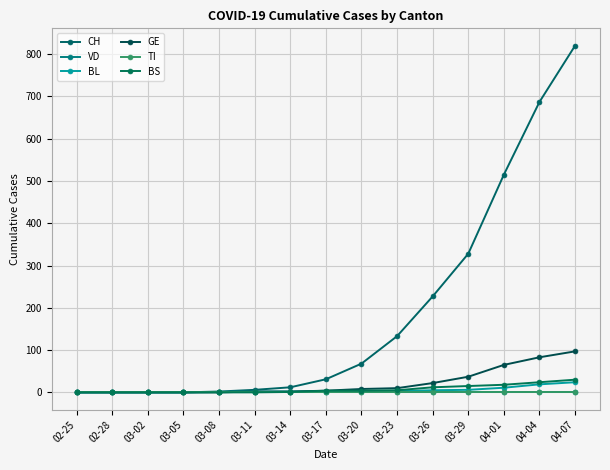

Is the value of VD at 02-25 greater than the value of BS at 02-28?

No